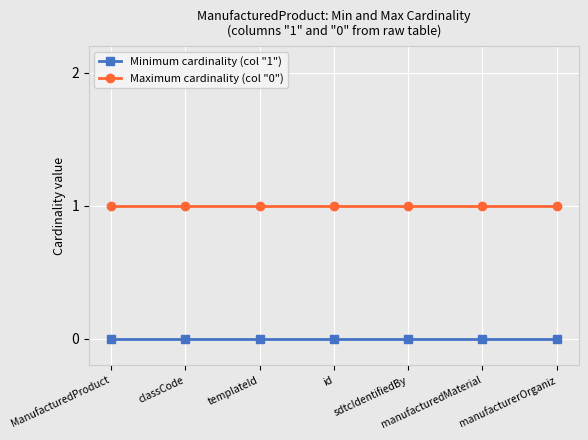

Is the value of Maximum cardinality (col "0") at classCode greater than the value of Minimum cardinality (col "1") at classCode?

Yes